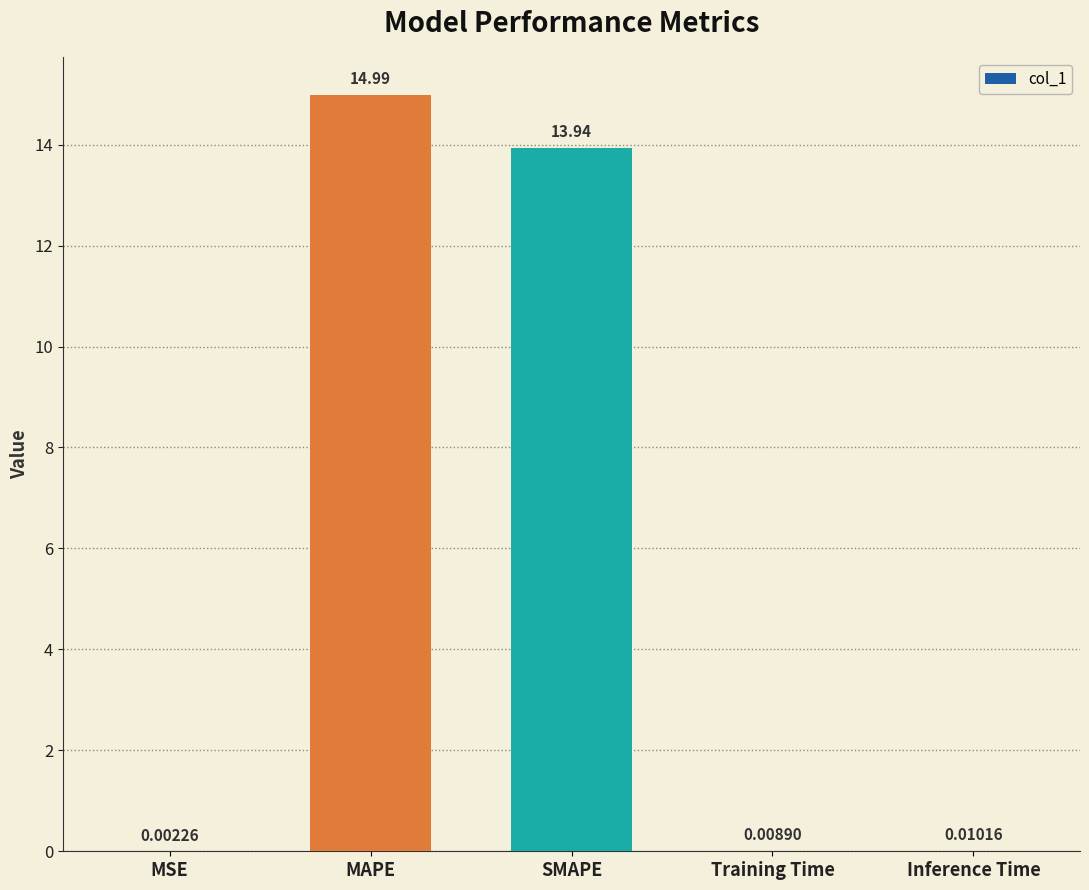

What is the change in value from SMAPE to Inference Time?

-13.9